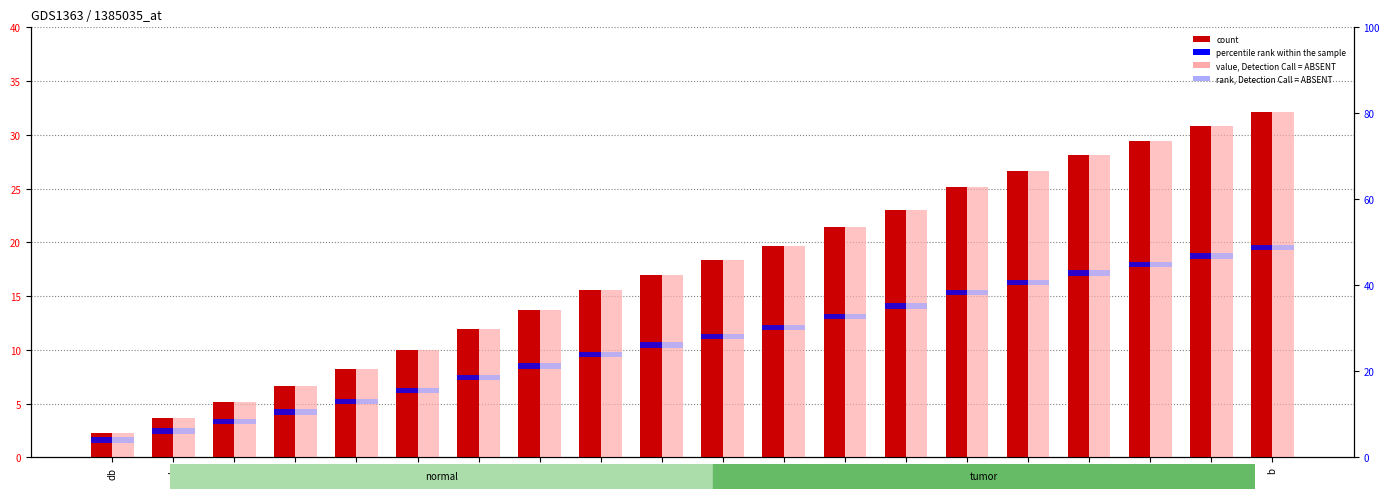

What is the label of the 6th bar from the left?

b